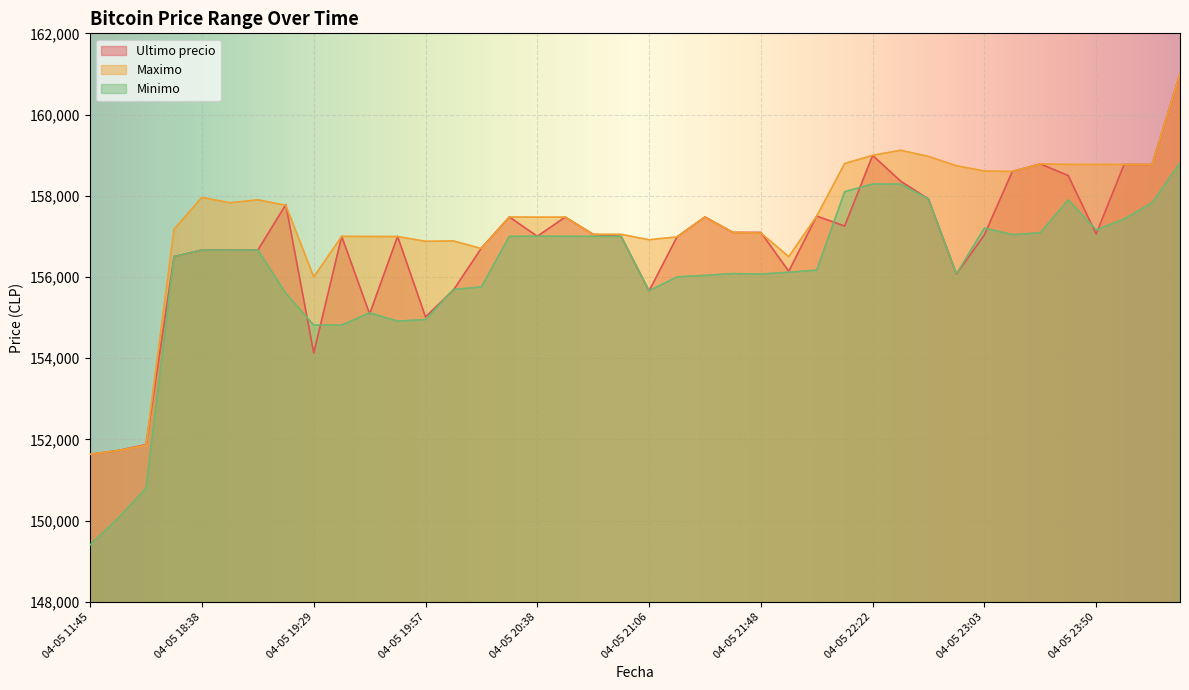

How many values in the Minimo series are below 156663?

20